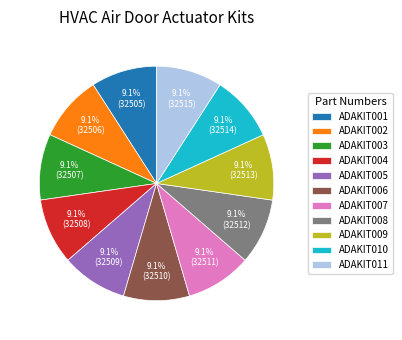

Is it true that ADAKIT007 is 1% of the pie?

False